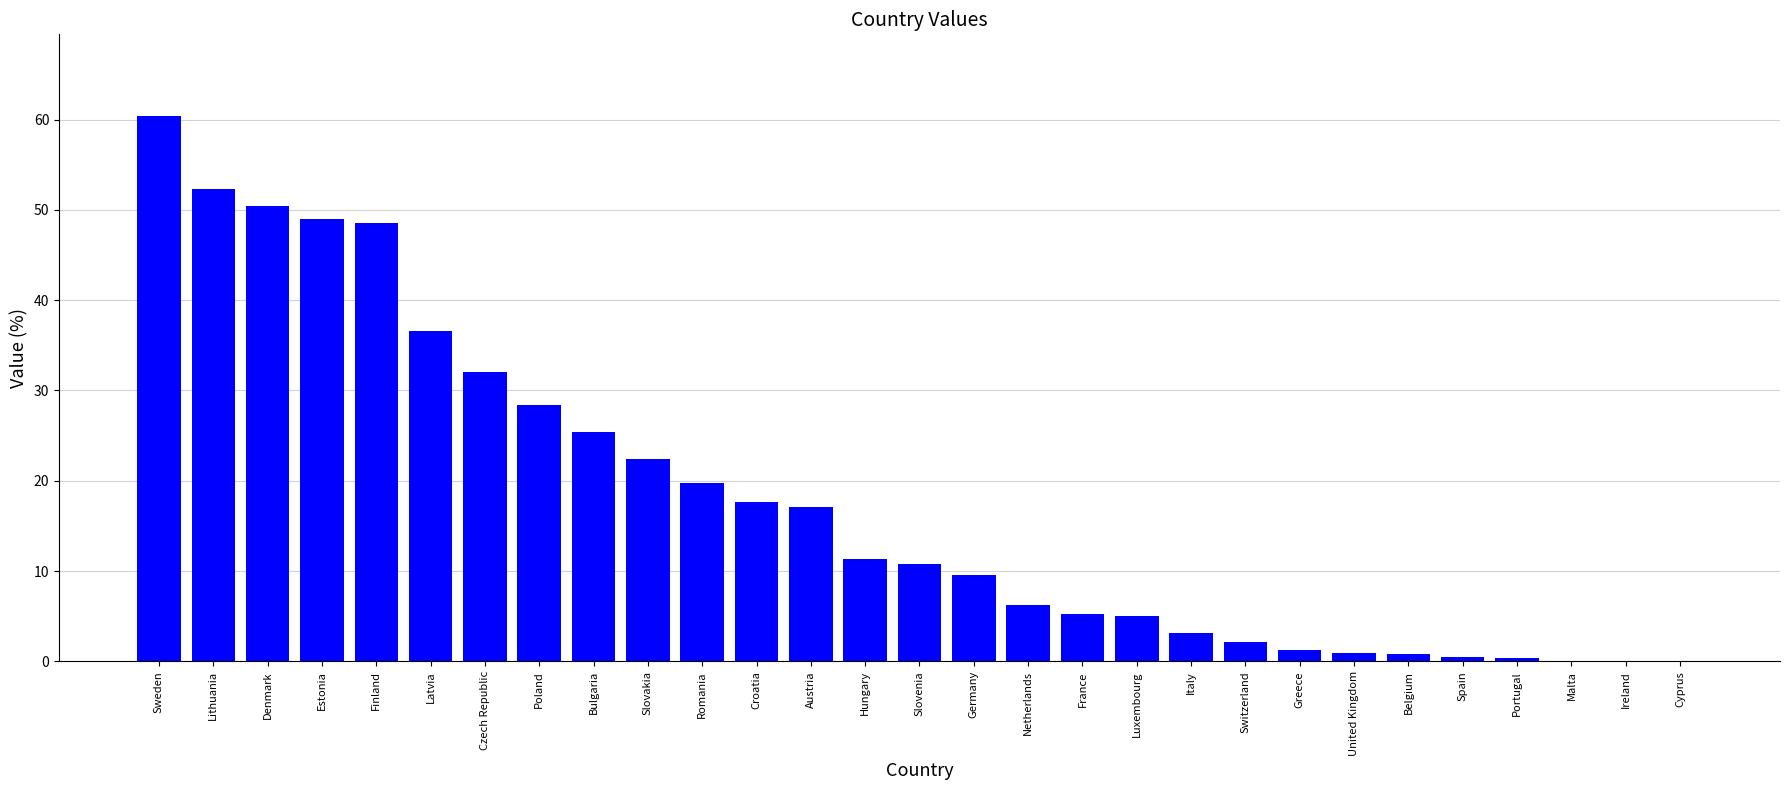

Are the bars grouped side by side (vs. stacked)?

No